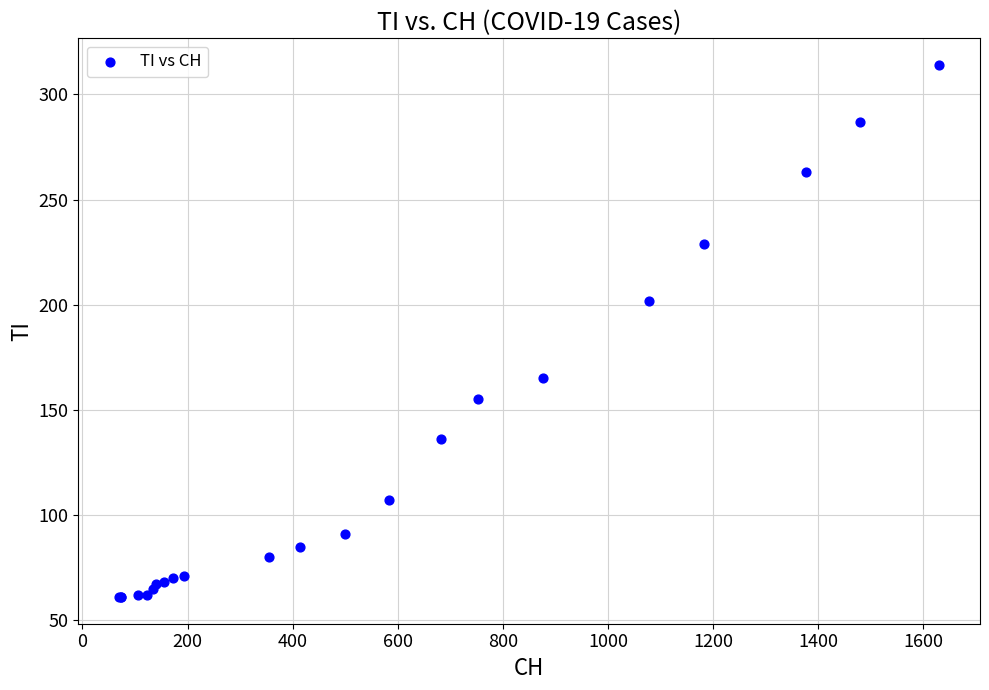

What Y value in the scatter plot is closest to 187?

202